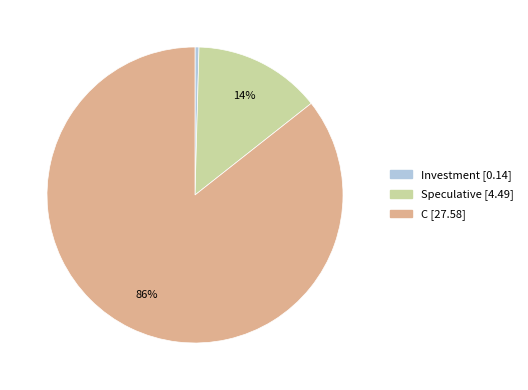

Approximately how many times larger is the value at C compared to Speculative?

6.1